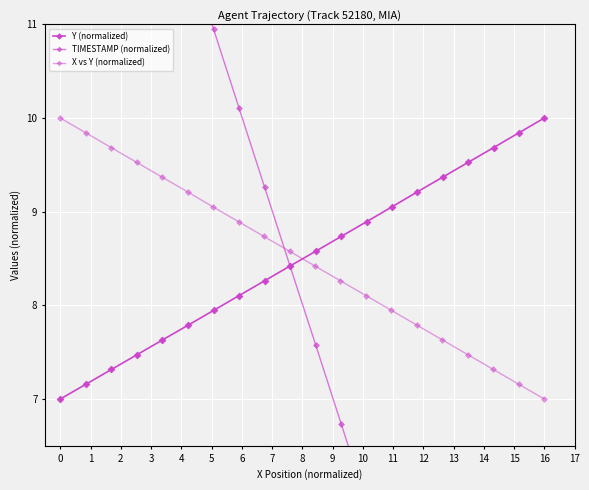

Is it true that TIMESTAMP (normalized) equals 8.4 at 6?

False